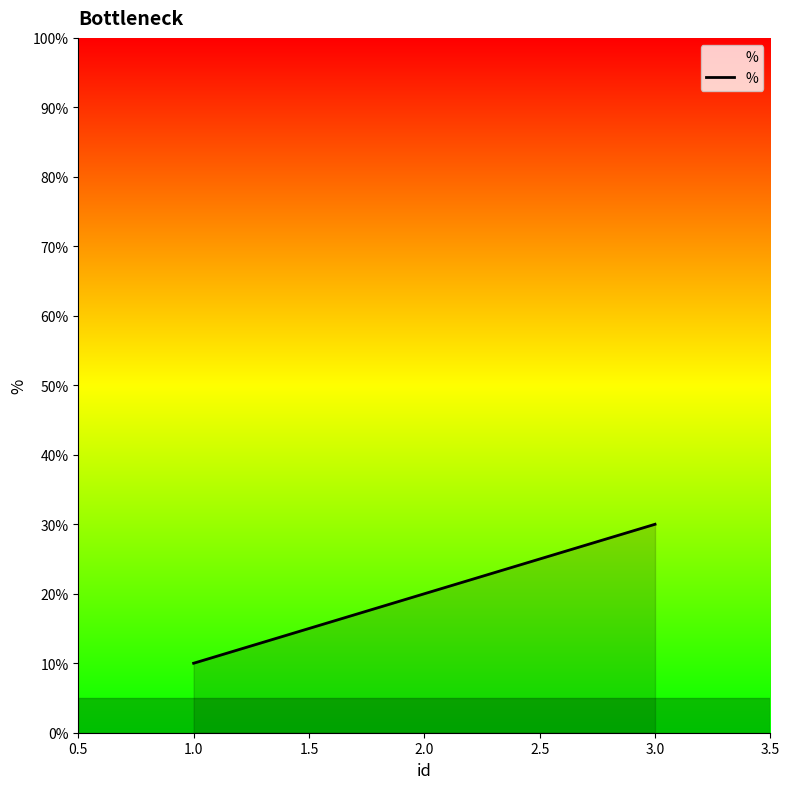

What is the sum of all values?

60